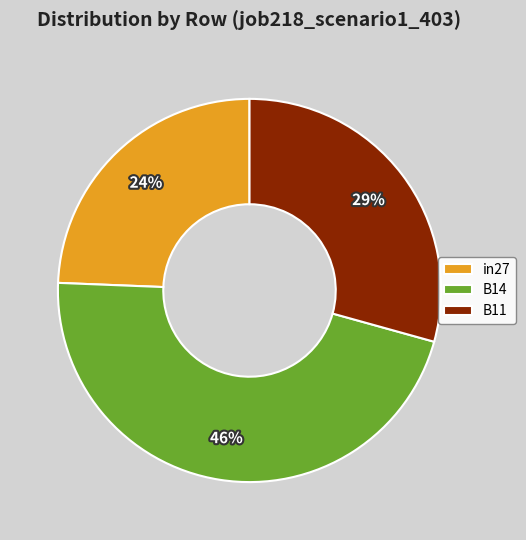

What is the ratio of the value at in27 to the value at B14?

0.5